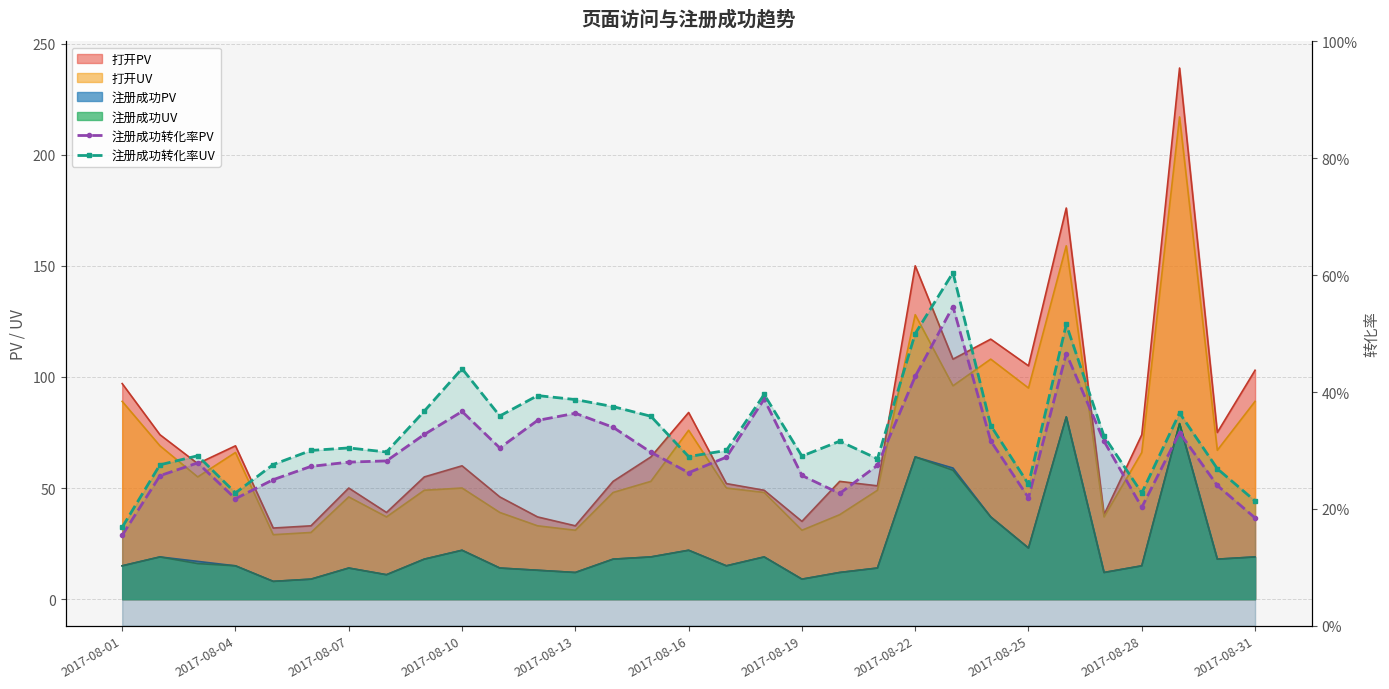

True or false: 注册成功转化率PV has more than 1 interior local peaks.

True